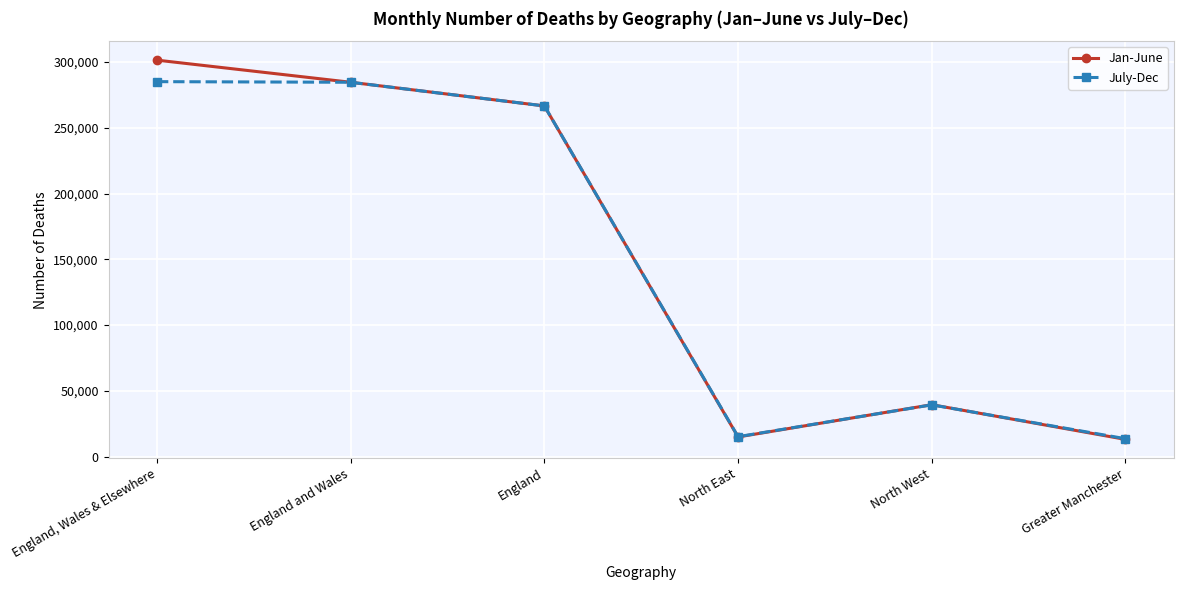

What is the greatest value displayed?

301336